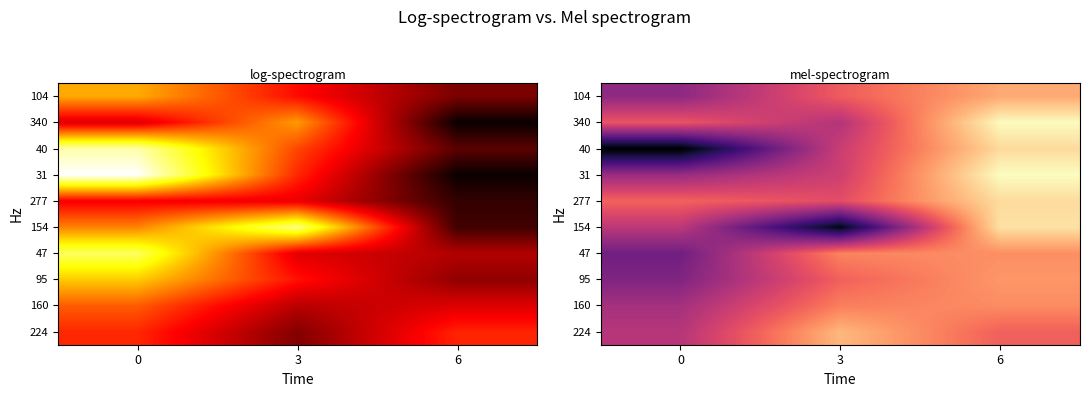

Count the number of data series in this chart.

10